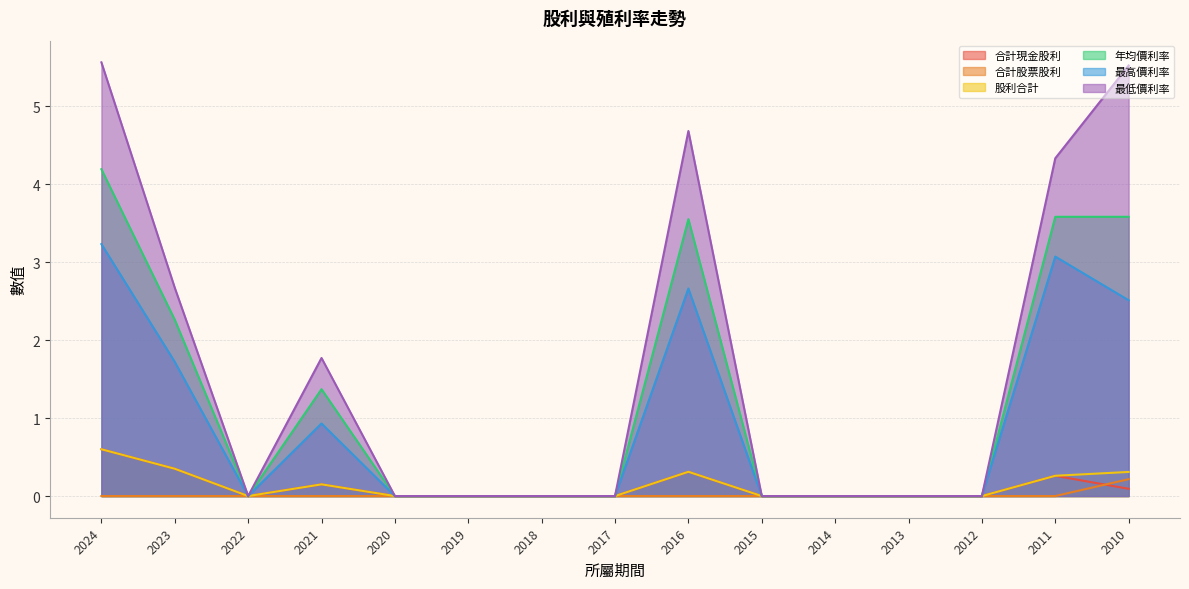

True or false: 合計股票股利 and 最高價利率 intersect in this chart.

False